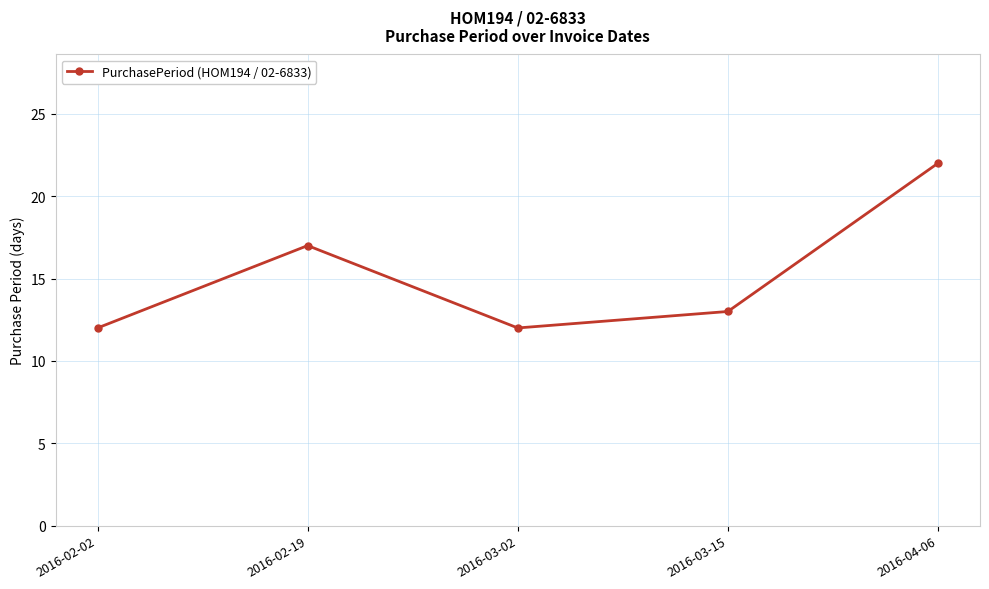

Where is the first local maximum?

2016-02-19